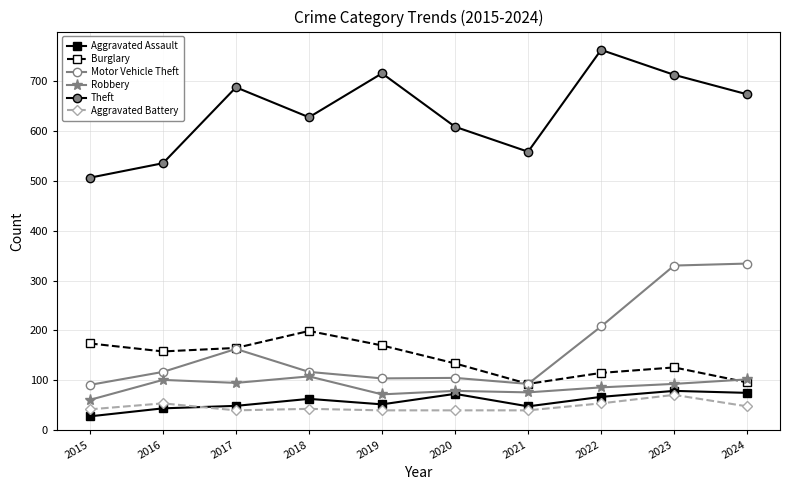

What is the value of the Aggravated Battery point at the 1st from the left?

42